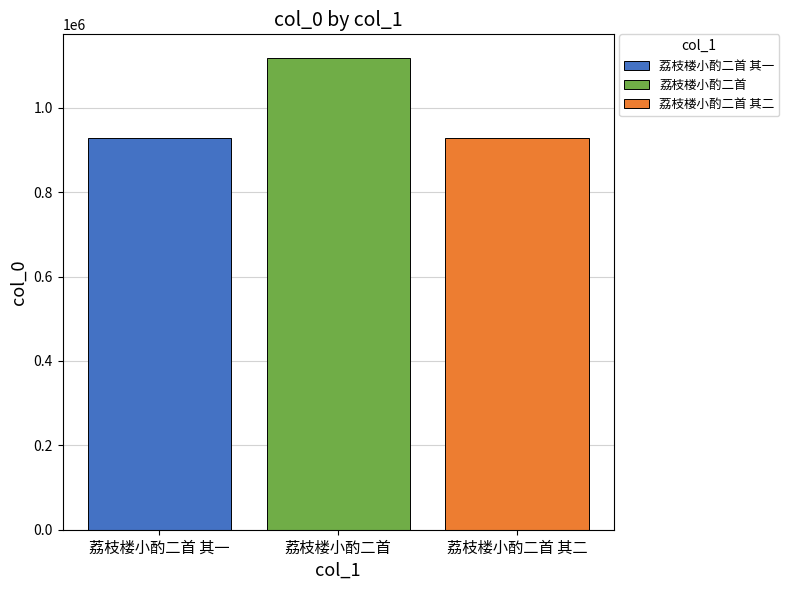

List the labels in order of 荔枝楼小酌二首 其二 value, largest first.

荔枝楼小酌二首